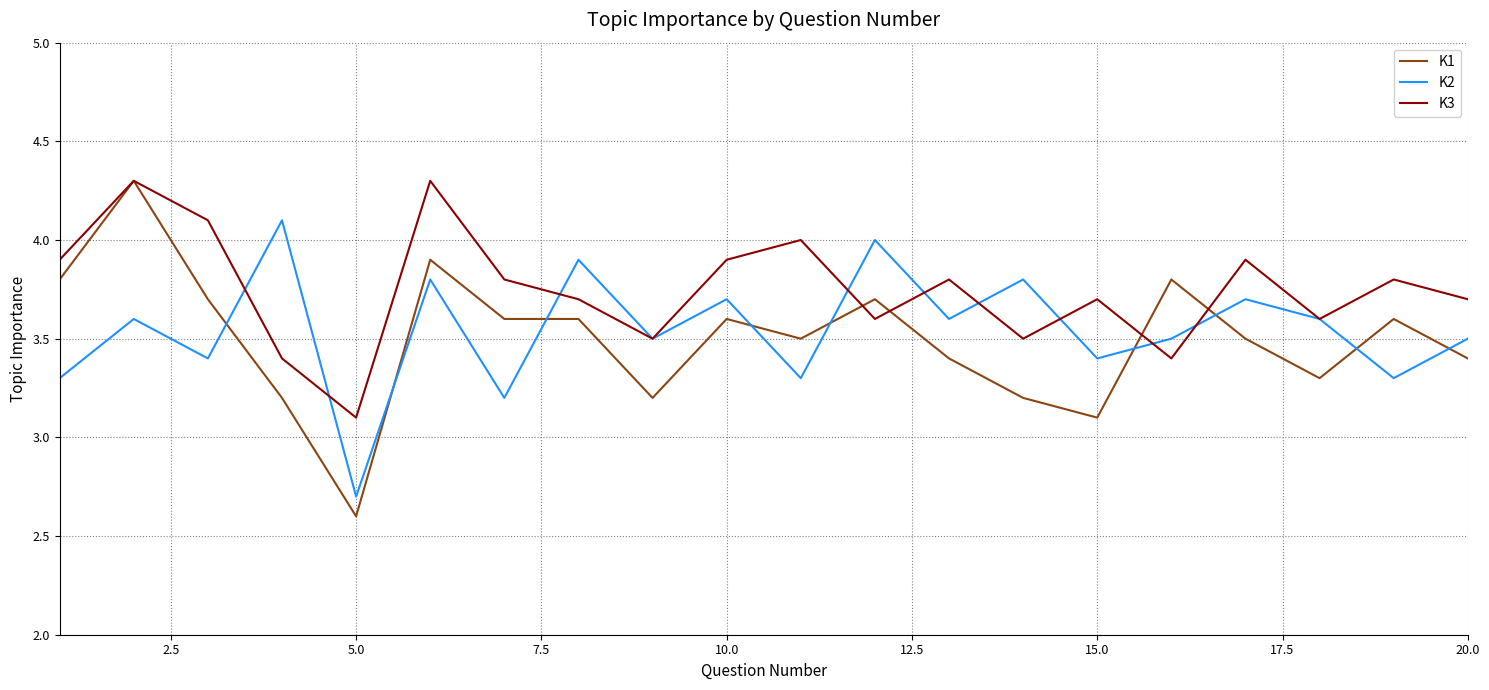

True or false: K1 and K2 intersect in this chart.

True